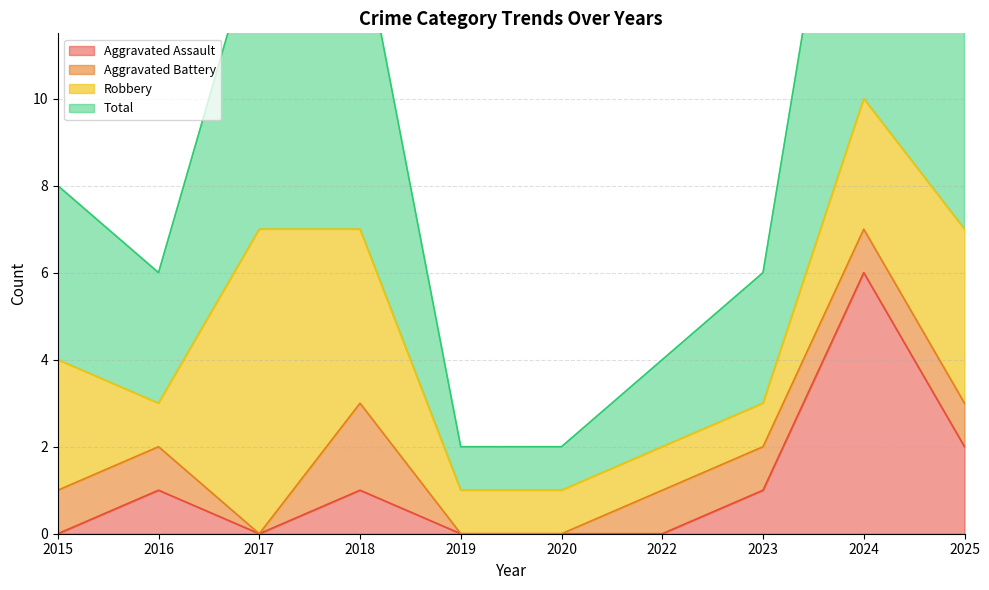

Where is Aggravated Assault nearest to the value 3?

2025